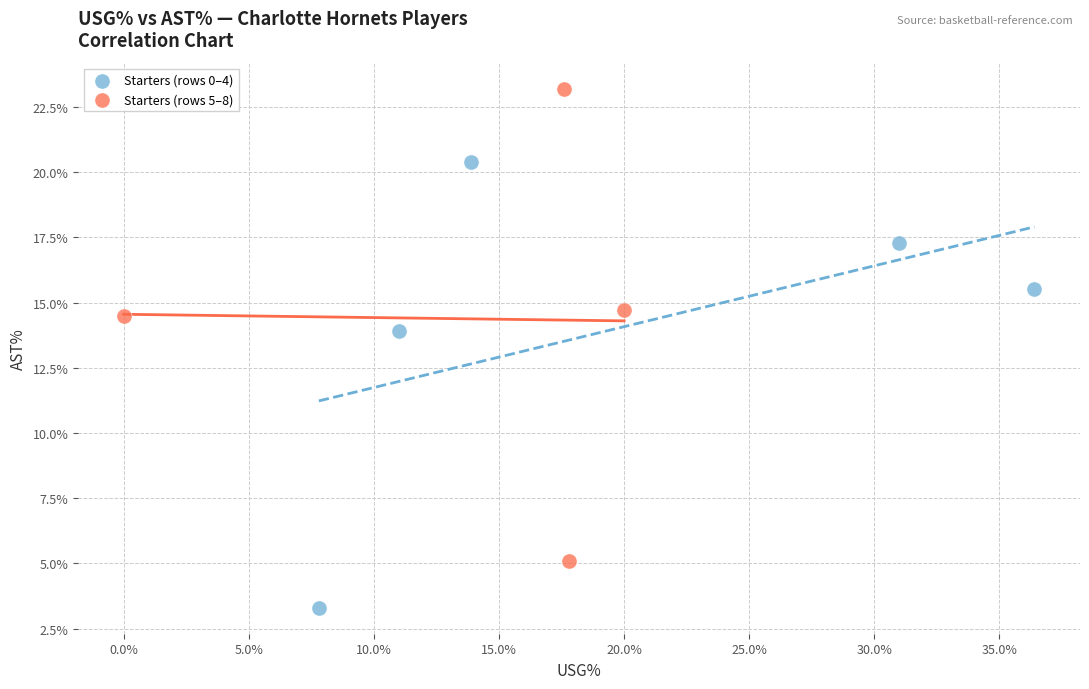

Which series reaches the minimum Y coordinate?

Starters (rows 0–4)